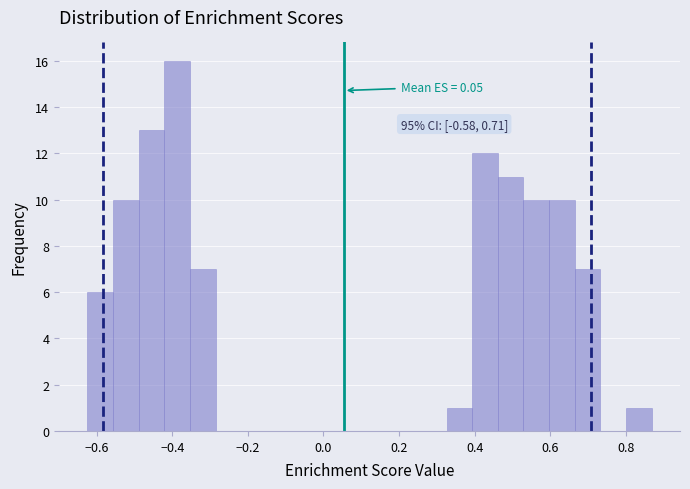

Around what value on the x-axis is the tallest bar? Give the approximate position of its centre, as read against the axis.

-0.38